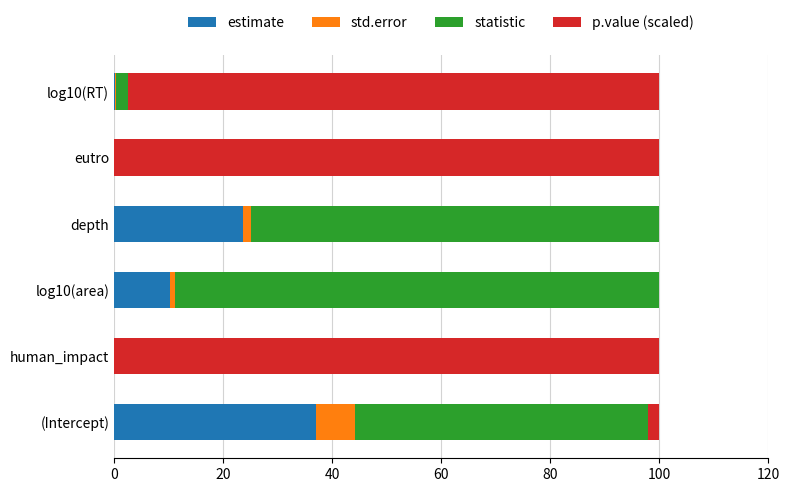

The value of estimate at eutro is 0.0. True or false?

True